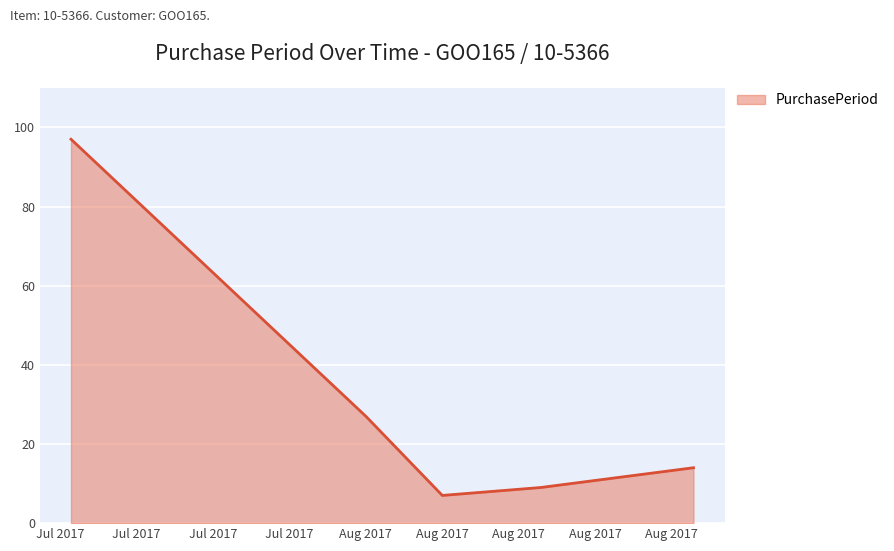

What is the difference between the maximum and second lowest values?

88